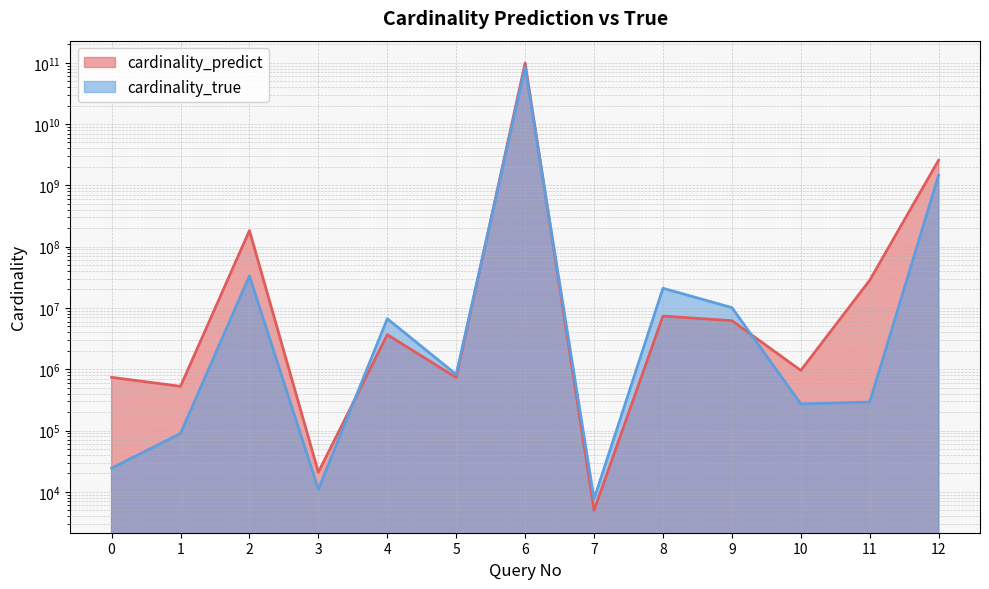

Read the cardinality_true value at 2.

33305331.0